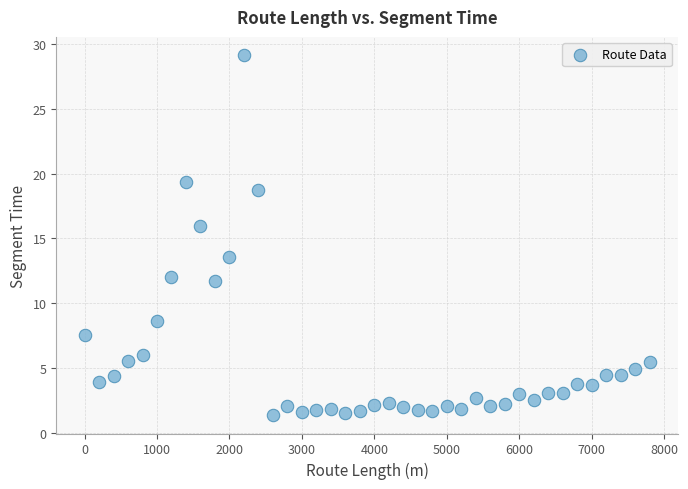

What is the range of X values (max minus min)?

7800.0